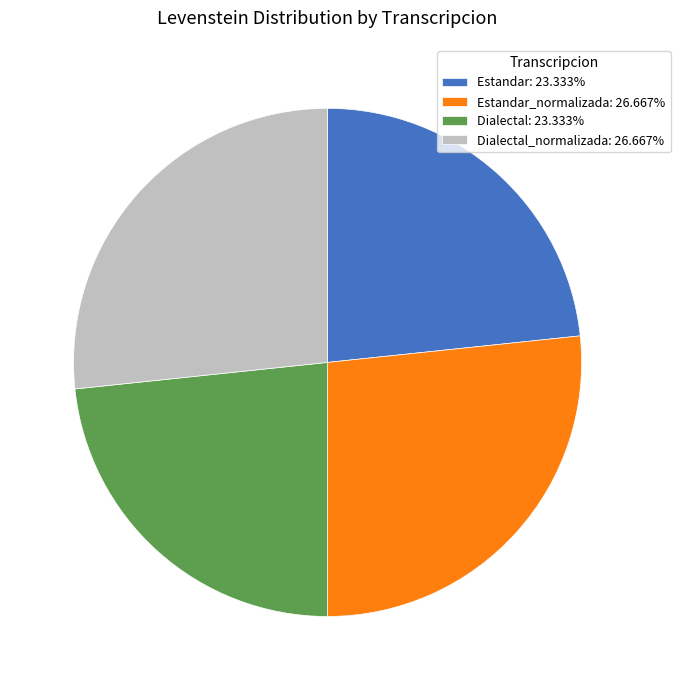

Does any single category account for the majority?

No